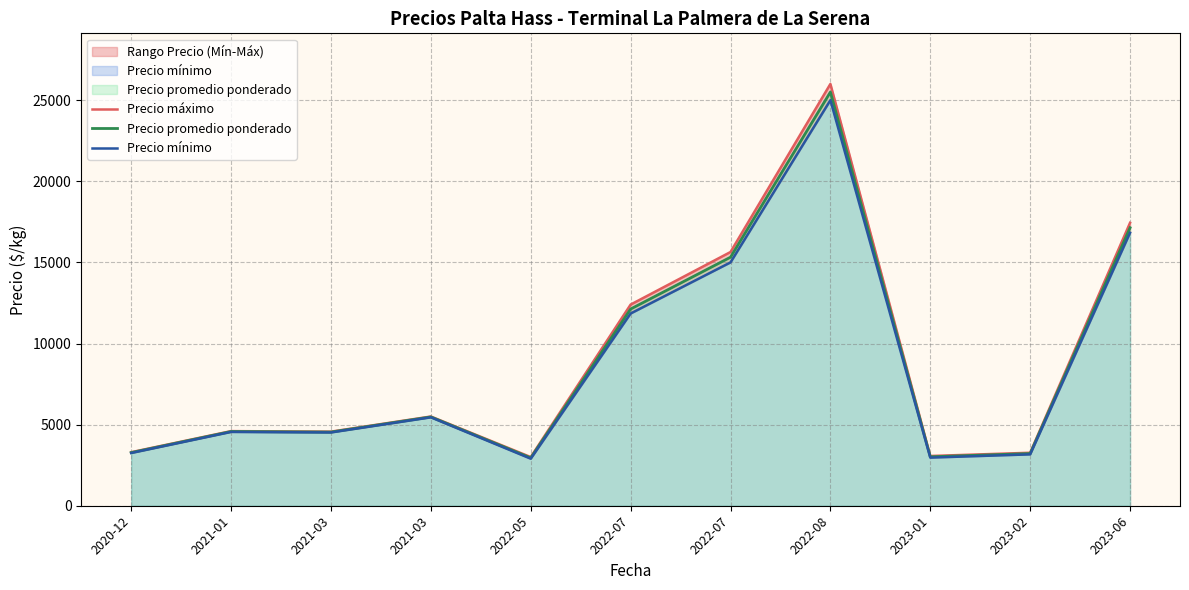

Where is the first local maximum for Precio máximo?

2021-01